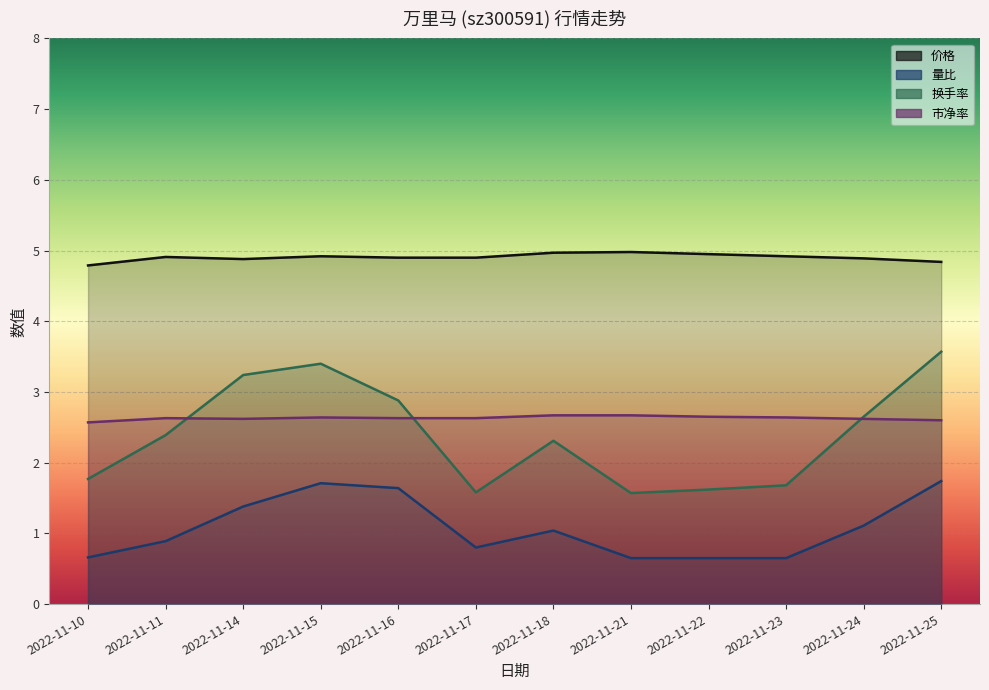

Reading left to right, what are all the values shown in this chart?

价格: 4.8	4.9	4.9	4.9	4.9	4.9	5.0	5.0	5.0	4.9	4.9	4.8
量比: 0.7	0.9	1.4	1.7	1.6	0.8	1.0	0.7	0.7	0.7	1.1	1.7
换手率: 1.8	2.4	3.2	3.4	2.9	1.6	2.3	1.6	1.6	1.7	2.6	3.6
市净率: 2.6	2.6	2.6	2.6	2.6	2.6	2.7	2.7	2.6	2.6	2.6	2.6